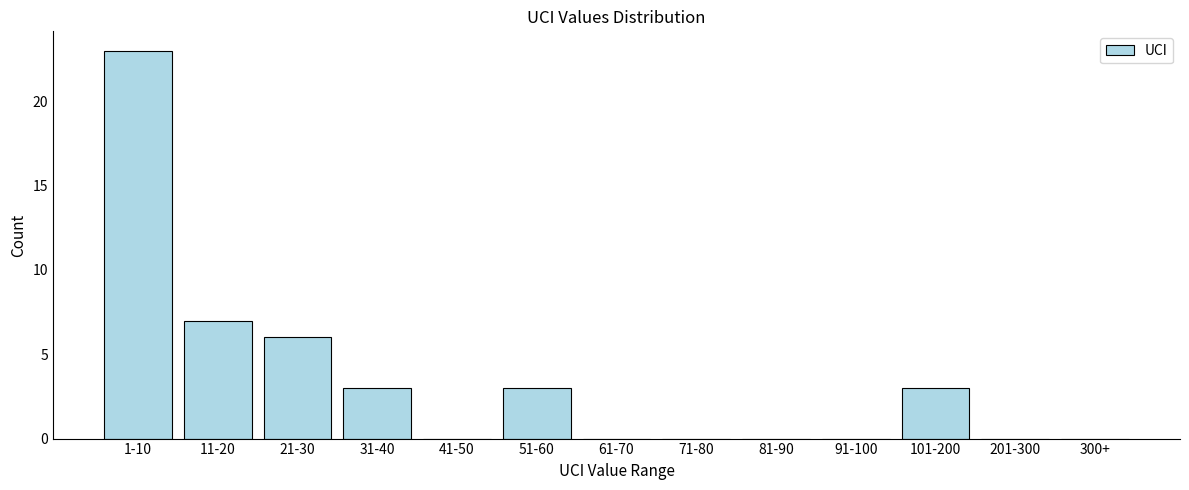

Reading left to right, list all the values displayed in this chart.

1-10=23	11-20=7	21-30=6	31-40=3	41-50=0	51-60=3	61-70=0	71-80=0	81-90=0	91-100=0	101-200=3	201-300=0	300+=0